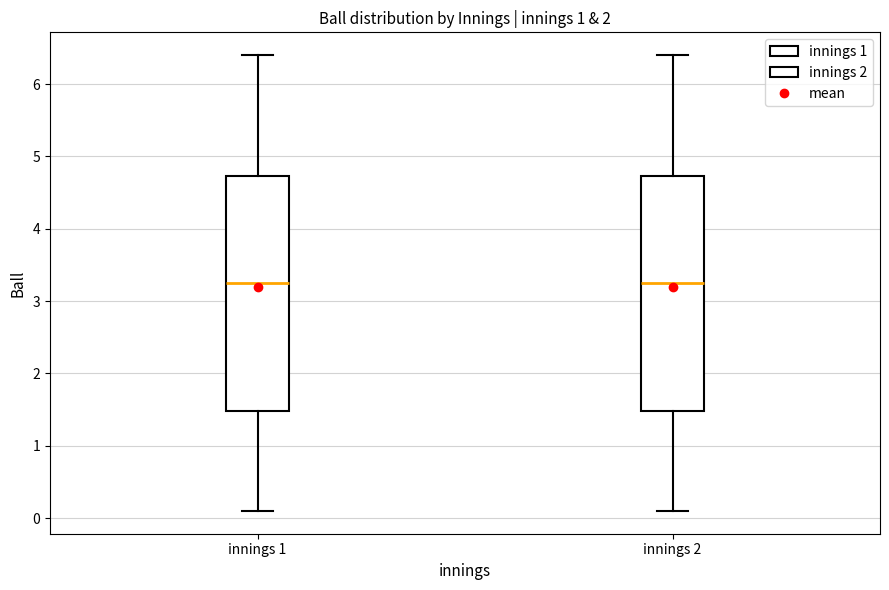

Reading left to right, transcribe this box plot: for each box, give where its median line is, the range the box spans, and where its two whiskers end, as read against the y-axis. The values are not printed on the chart, so give them approximately, as read against the axis.

innings 1: median 3.3, box 1.5 to 4.7, whiskers 0.1 to 6.4
innings 2: median 3.3, box 1.5 to 4.7, whiskers 0.1 to 6.4